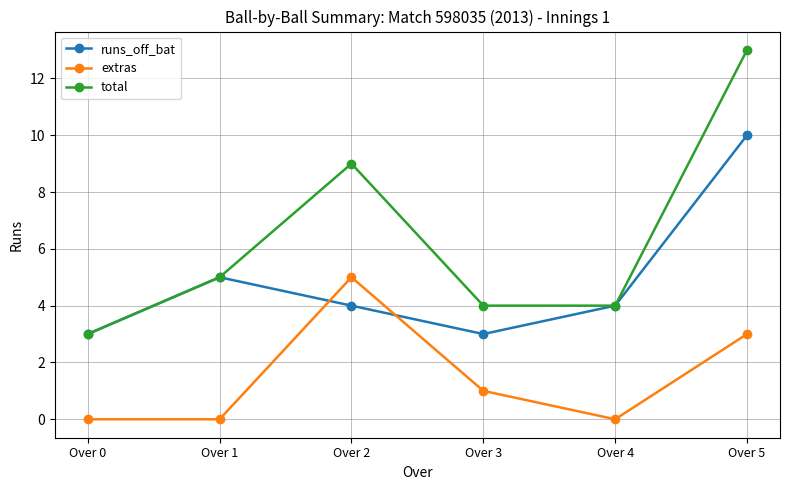

What is the value of the runs_off_bat point at the 4th from the left?

3